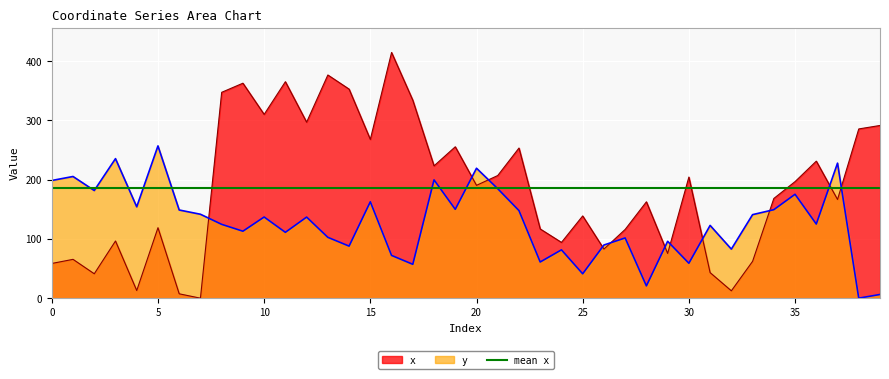

Reading right to left, what are all the values shown in this chart?

x: 39=291.5	38=285.7	37=166.6	36=231.3	35=196.7	34=168.3	33=62.2	32=12.4	31=43.1	30=204.4	29=75.5	28=162.7	27=116.1	26=82.9	25=138.8	24=94.1	23=116.8	22=253.4	21=207.0	20=190.5	19=255.5	18=223.4	17=334.1	16=414.7	15=268.0	14=352.9	13=376.7	12=297.1	11=365.4	10=310.2	9=362.8	8=347.5	7=0.0	6=7.4	5=118.9	4=12.9	3=96.5	2=41.2	1=65.5	0=58.6
y: 39=6.3	38=0.0	37=227.9	36=125.1	35=175.4	34=149.3	33=141.0	32=82.8	31=122.8	30=59.0	29=96.0	28=20.8	27=101.6	26=89.7	25=41.2	24=81.6	23=61.1	22=147.8	21=184.8	20=219.3	19=150.0	18=199.7	17=57.2	16=72.2	15=162.7	14=87.9	13=102.7	12=136.9	11=111.1	10=137.0	9=113.0	8=124.6	7=141.7	6=148.8	5=257.0	4=154.2	3=235.5	2=181.7	1=205.4	0=198.6